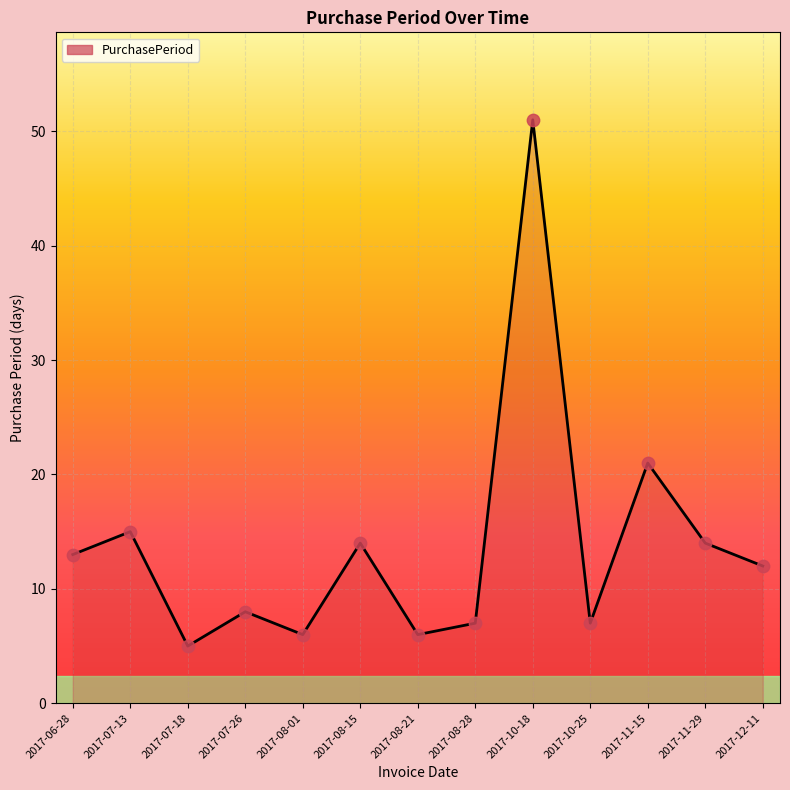

What is the ratio of the value at 2017-08-28 to the value at 2017-12-11?

0.6